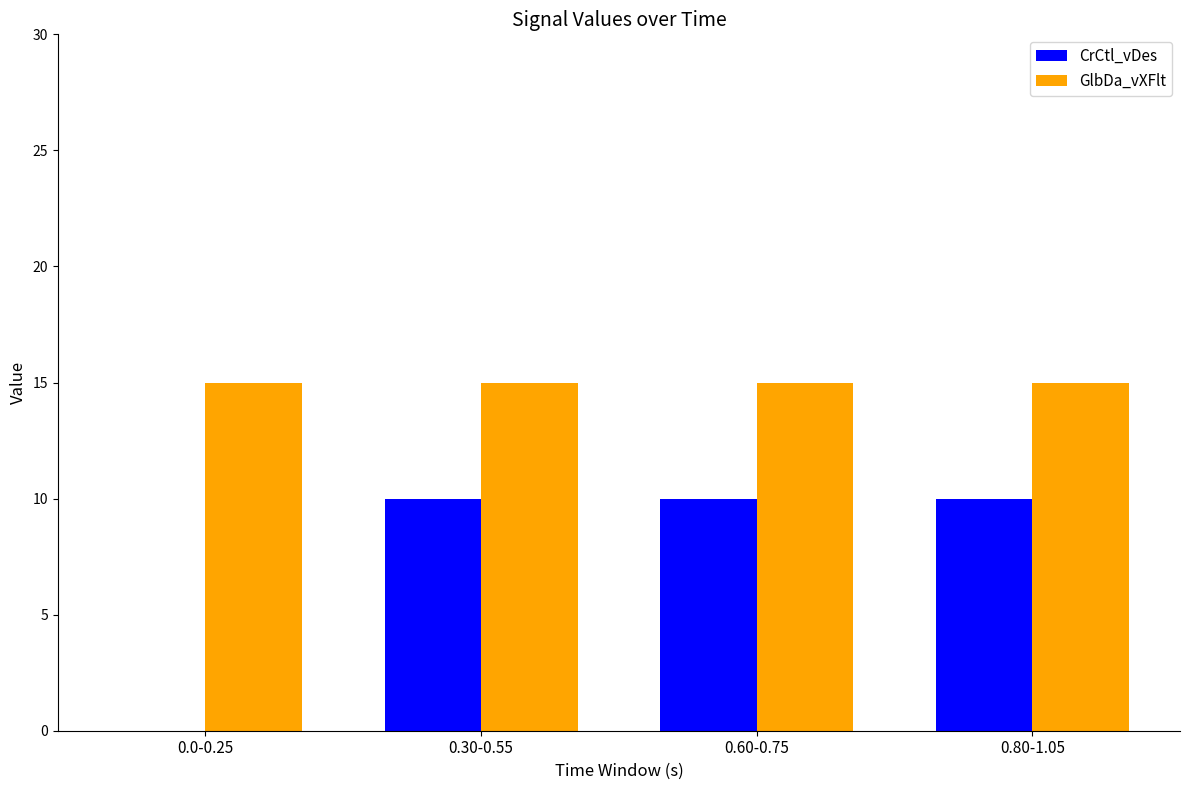

Reading right to left, list all the values displayed in this chart.

CrCtl_vDes: 0.80-1.05=10	0.60-0.75=10	0.30-0.55=10	0.0-0.25=0
GlbDa_vXFlt: 0.80-1.05=15	0.60-0.75=15	0.30-0.55=15	0.0-0.25=15